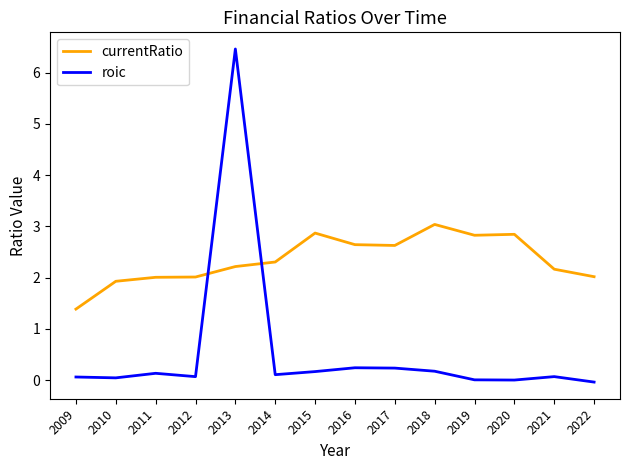

The value of currentRatio at 2015 is 2.9. True or false?

True